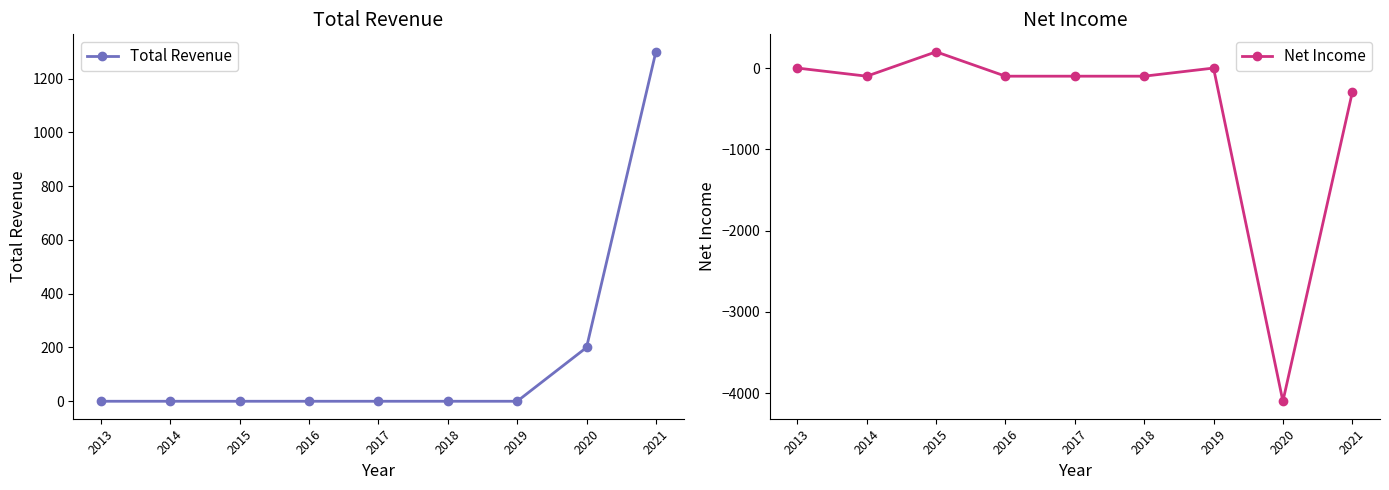

Which label corresponds to the smallest value in the chart?

2020